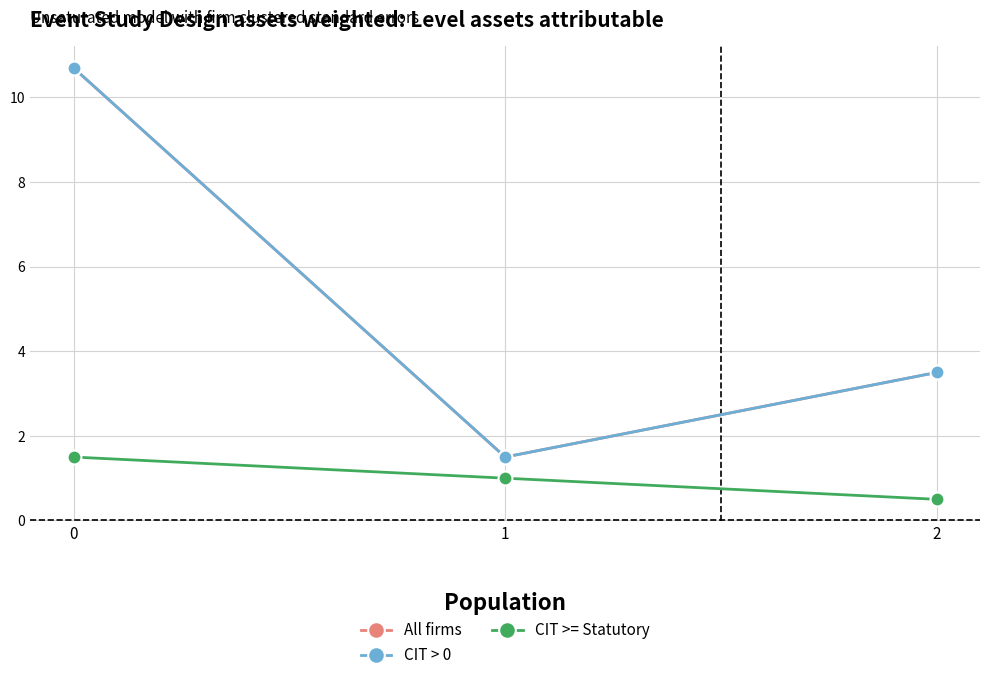

The All firms series shows 17.7 at 0. True or false?

False